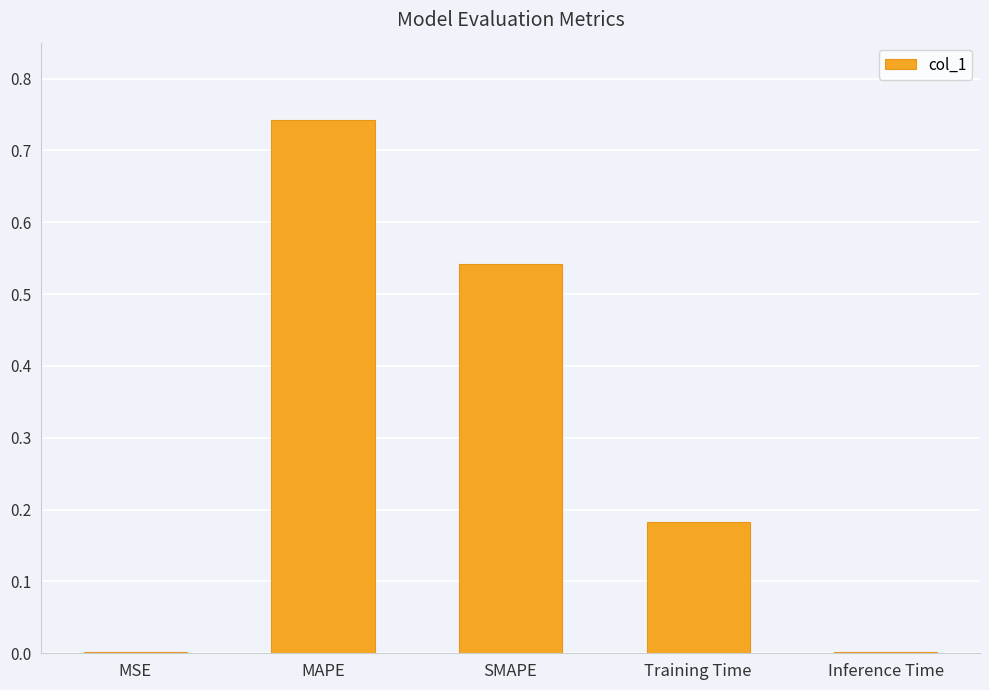

Which category has the highest value across all series?

MAPE